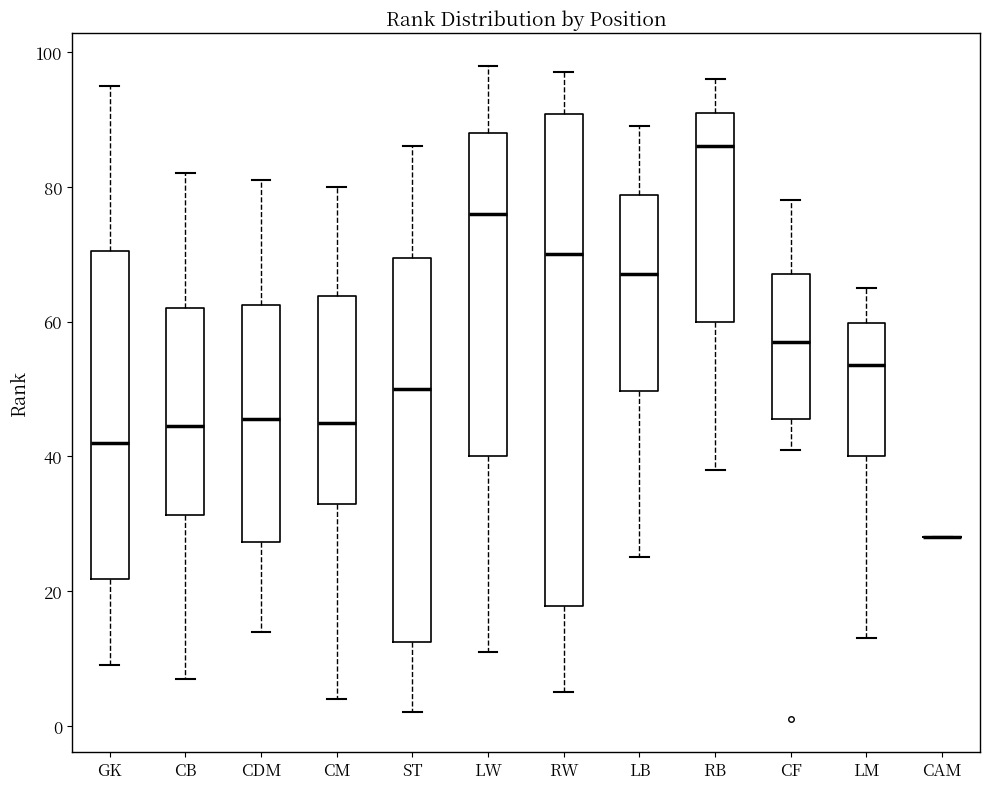

Reading left to right, read every box against the y-axis: the position of its median line, the range the box covers, and the ends of its whiskers. The values are not printed on the chart, so give them approximately, as read against the axis.

GK: median 42, box 22 to 70, whiskers 10 to 96
CB: median 44, box 32 to 62, whiskers 8 to 82
CDM: median 46, box 28 to 62, whiskers 14 to 82
CM: median 46, box 34 to 64, whiskers 4 to 80
ST: median 50, box 12 to 70, whiskers 2 to 86
LW: median 76, box 40 to 88, whiskers 12 to 98
RW: median 70, box 18 to 90, whiskers 6 to 98
LB: median 68, box 50 to 78, whiskers 26 to 90
RB: median 86, box 60 to 92, whiskers 38 to 96
CF: median 58, box 46 to 68, whiskers 42 to 78
LM: median 54, box 40 to 60, whiskers 14 to 66
CAM: box collapsed to a line at 28, whiskers 28 to 28